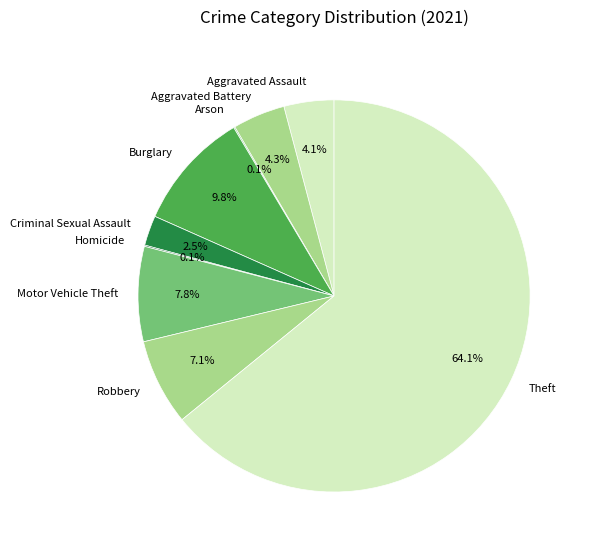

Between Theft and Burglary, which is larger?

Theft